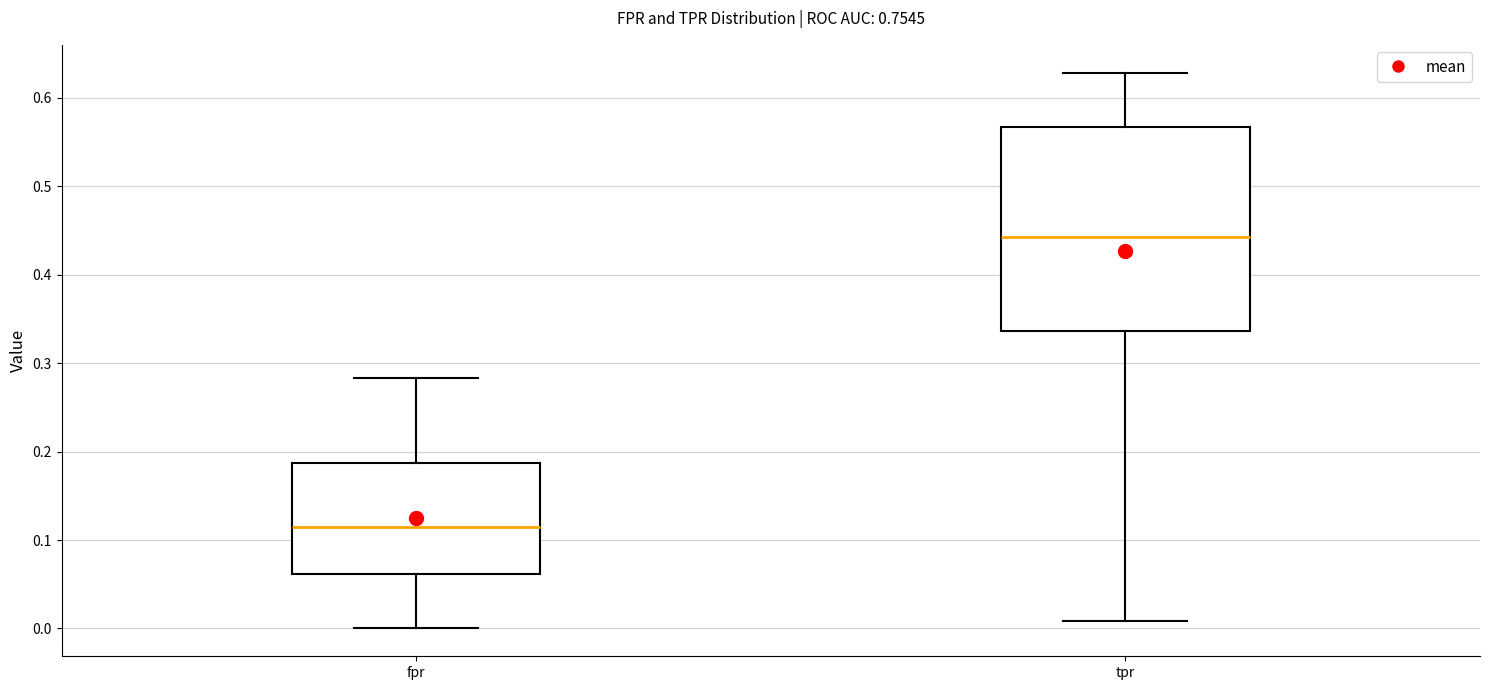

Where is the upper edge of the box for tpr on the y-axis? The values are not printed on the chart, so give them approximately, as read against the axis.

0.57